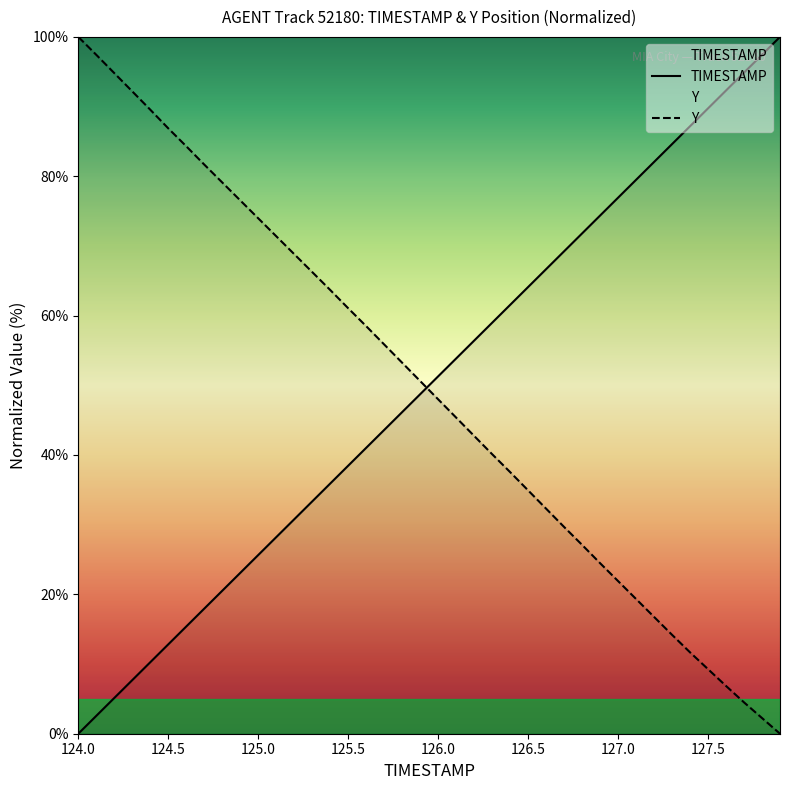

What are all the series names shown in the legend?

TIMESTAMP, Y